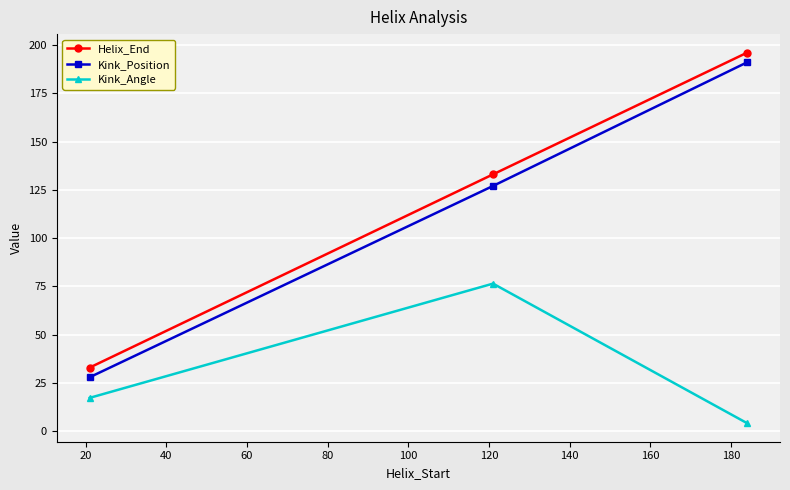

What is the value of the Kink_Position point at the 2nd from the left?

127.0